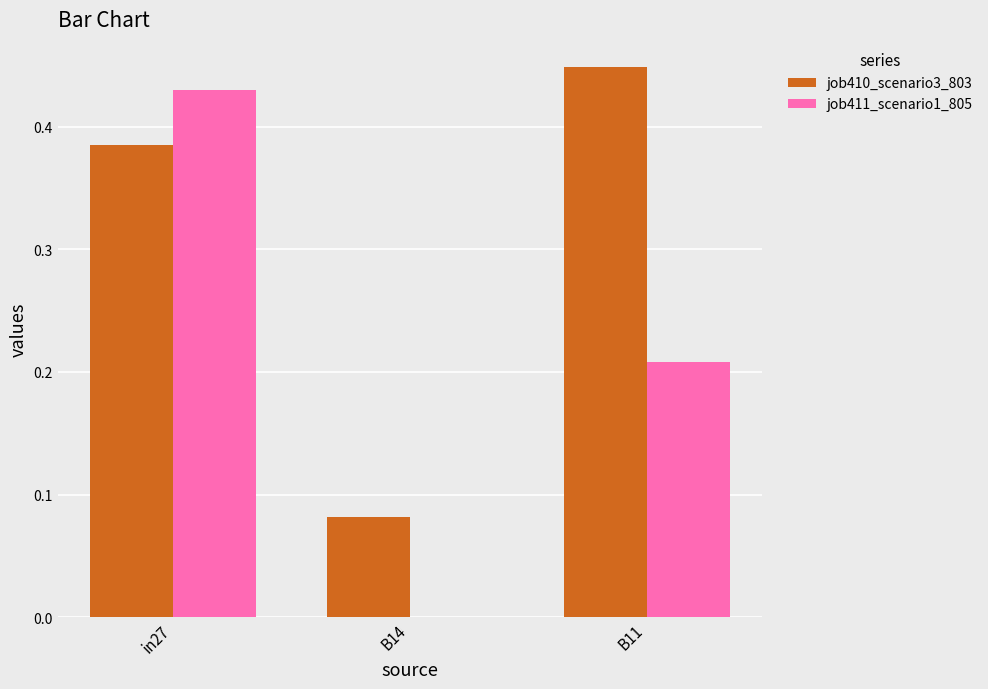

Is the value of job410_scenario3_803 at B11 greater than the value of job411_scenario1_805 at B11?

Yes